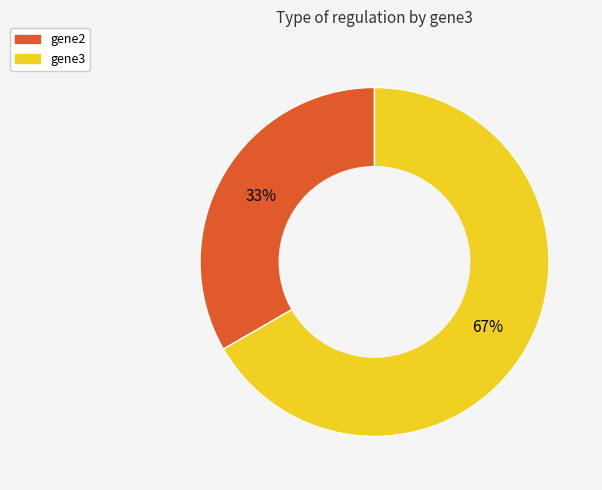

Is there a majority slice in this chart?

Yes